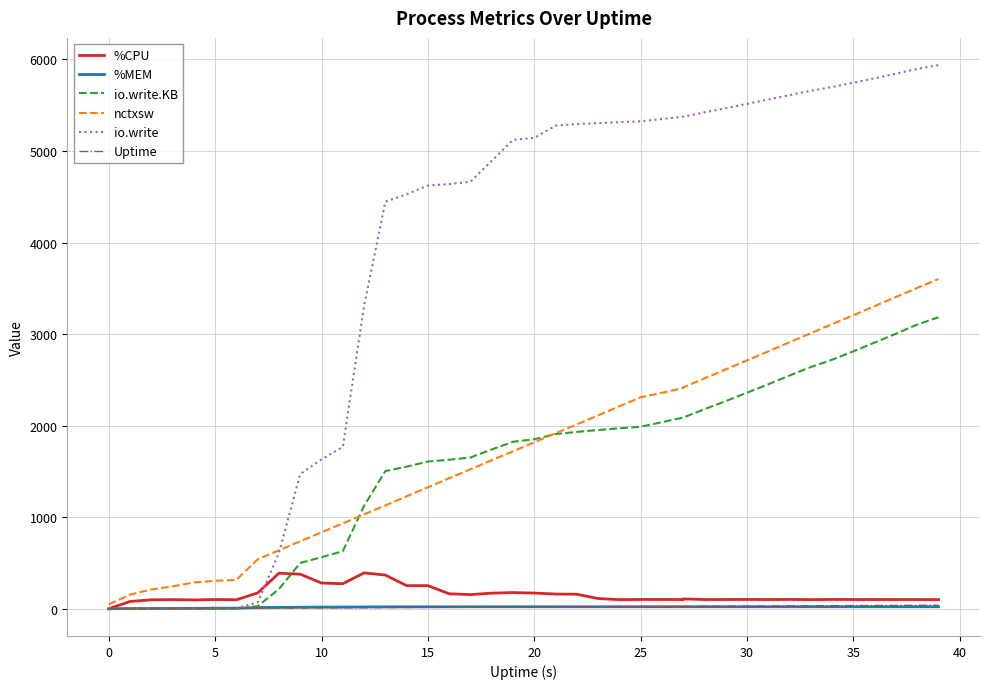

The value of nctxsw at 21 is 770.8. True or false?

False